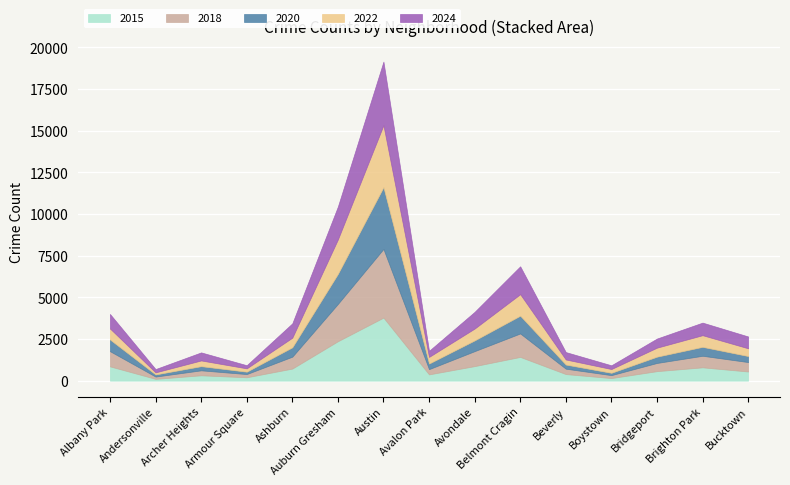

Which series has the largest total across all categories?

2024